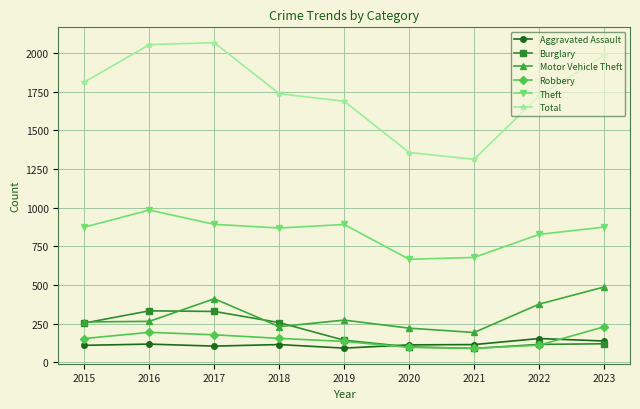

True or false: Burglary and Aggravated Assault cross at least once.

True